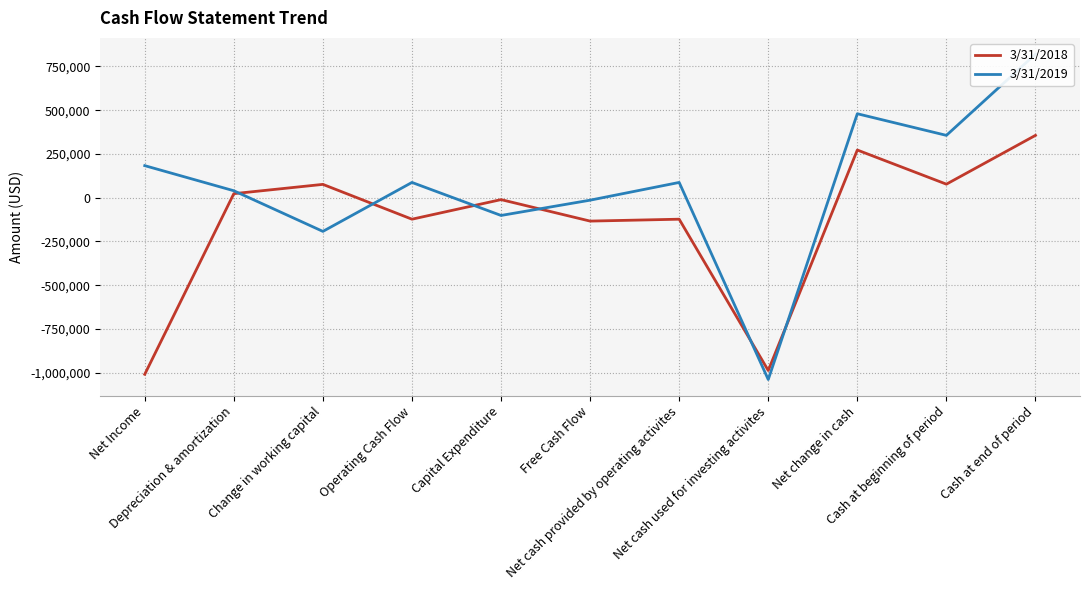

True or false: 3/31/2018 and 3/31/2019 intersect in this chart.

True